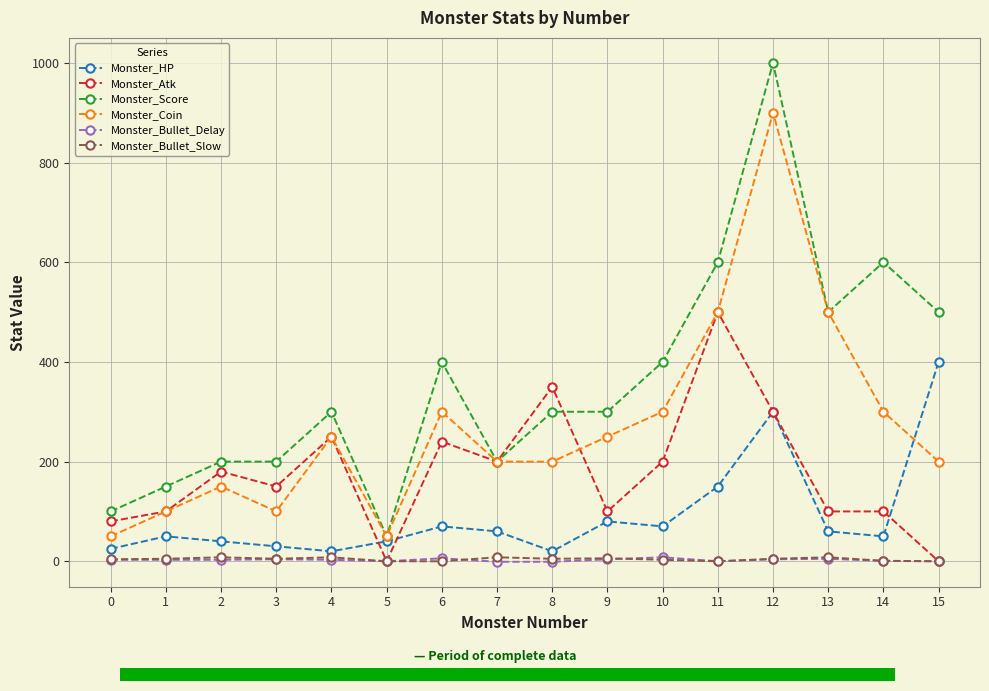

How many categories are shown in the chart?

16